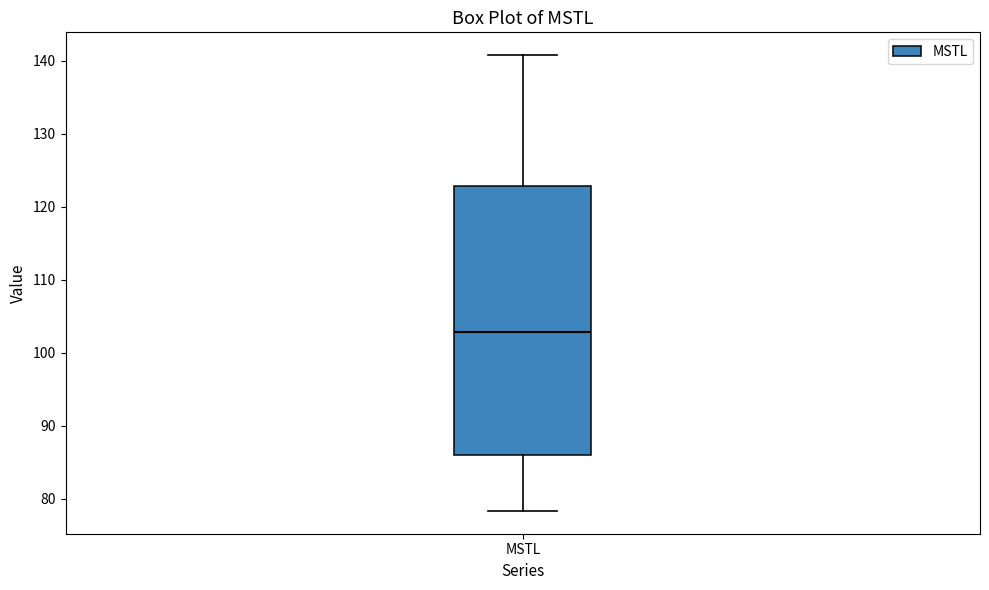

Read this box plot against the y-axis: the position of the median line, the range covered by the box, and the ends of both whiskers. The values are not printed on the chart, so give them approximately, as read against the axis.

median 103, box 86 to 123, whiskers 78 to 141